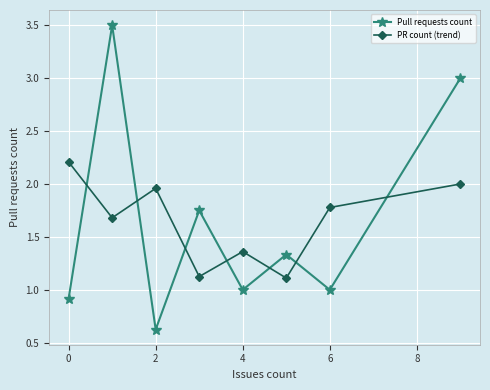

True or false: Pull requests count has more than 2 interior local peaks.

True